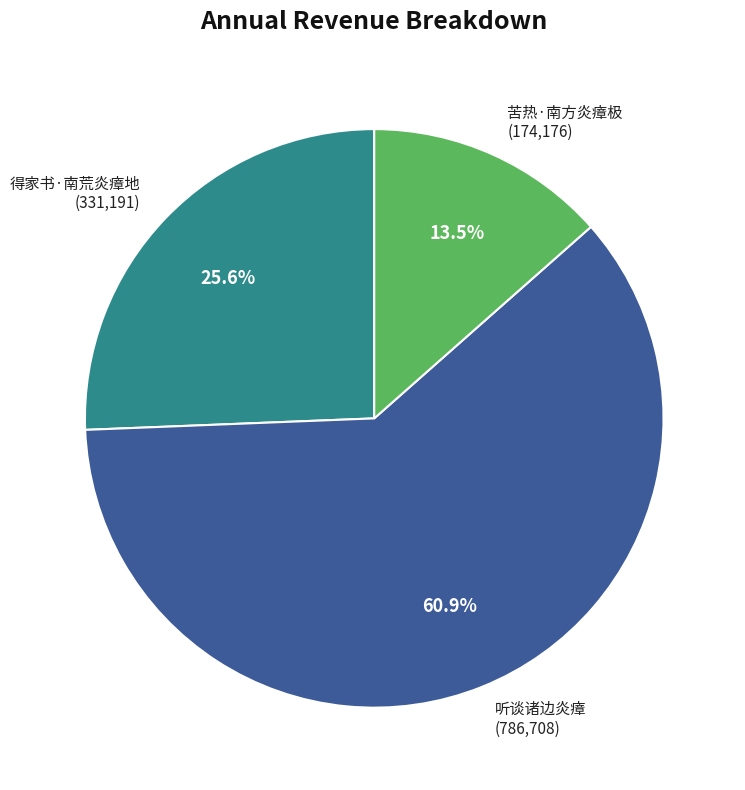

What percentage is the 得家书·南荒炎瘴地 slice, to the nearest percent?

26%